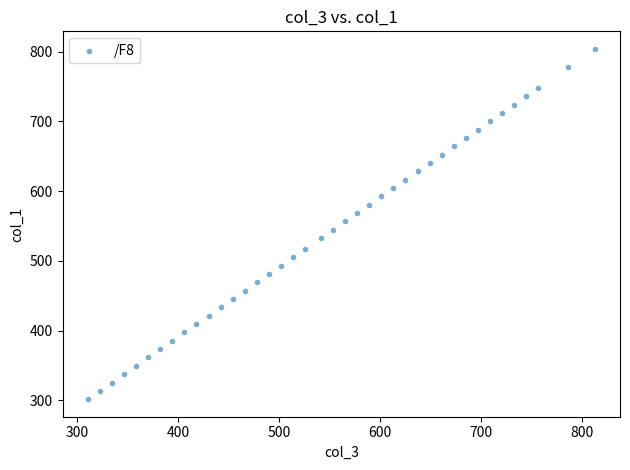

What is the range of X values (max minus min)?

502.2